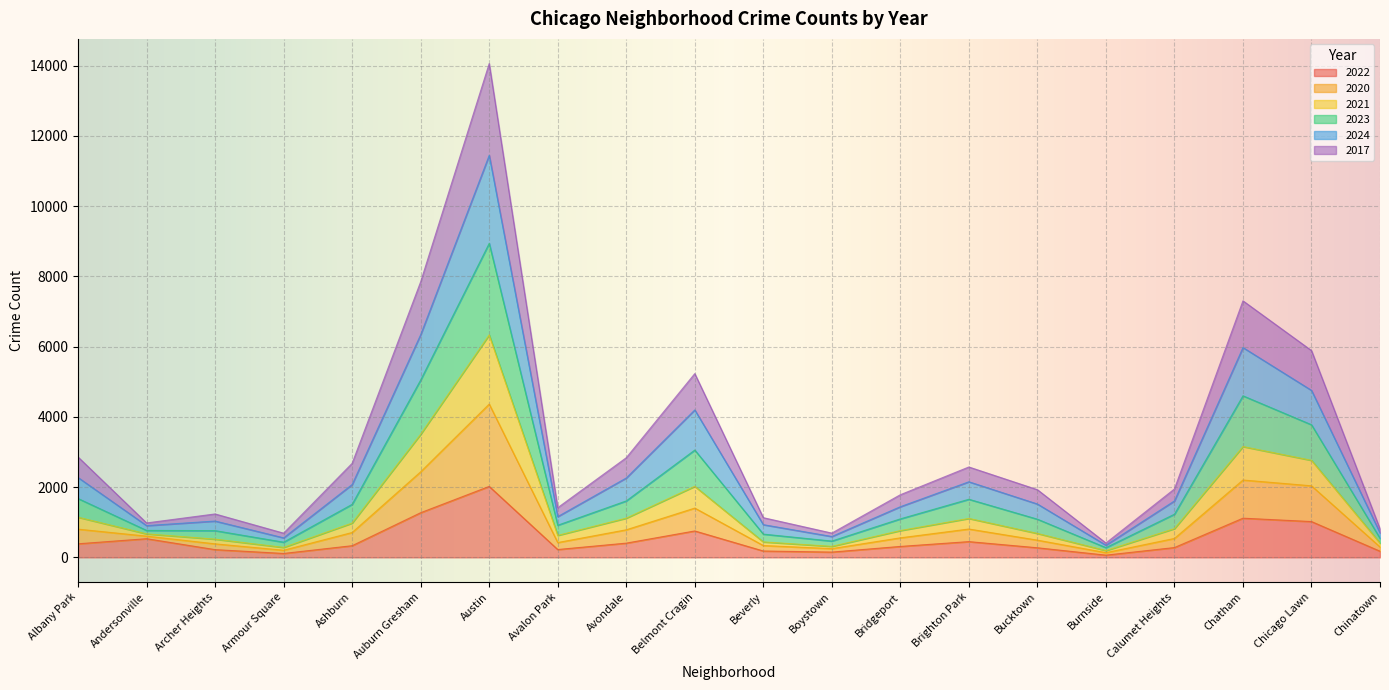

Count the number of categories in the chart.

20